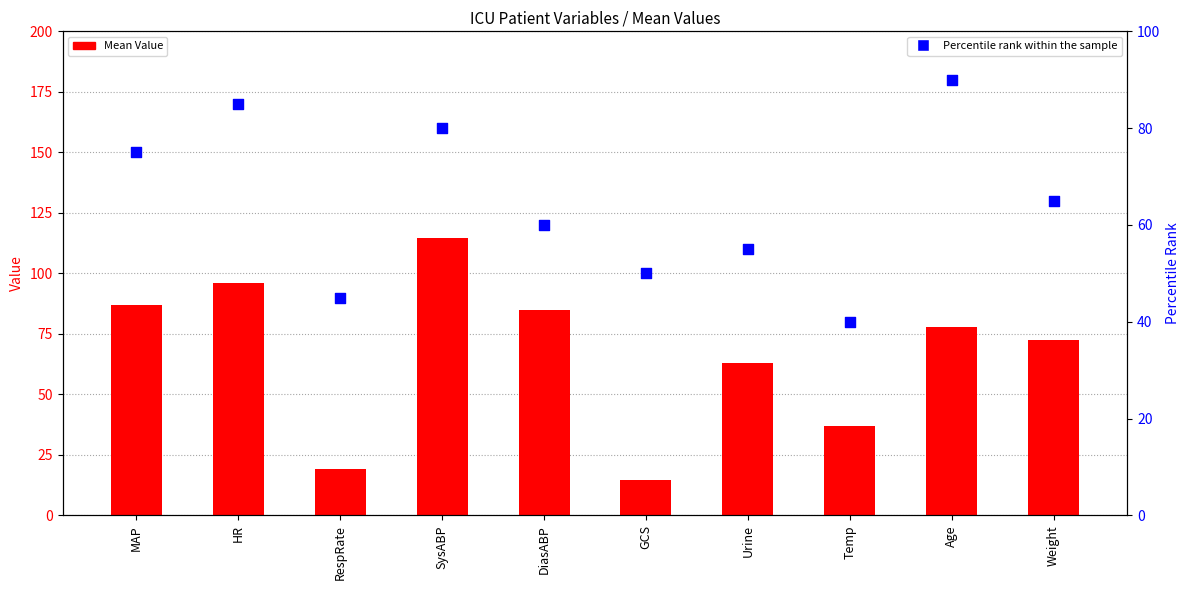

At which category is the sum across all series the highest?

SysABP